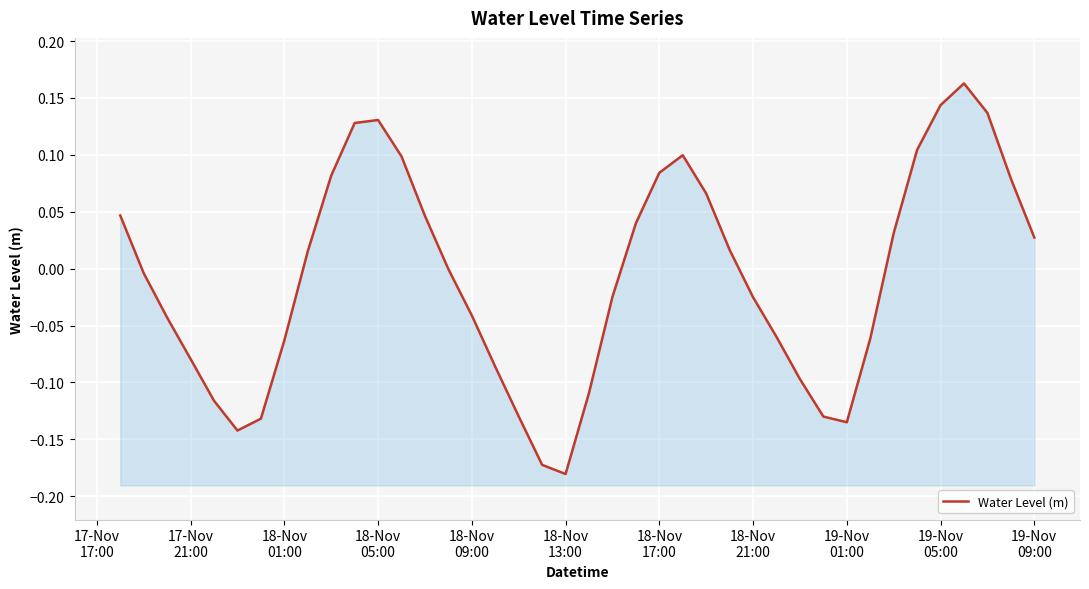

At which category does the data reach its first local peak?

18-Nov 05:00